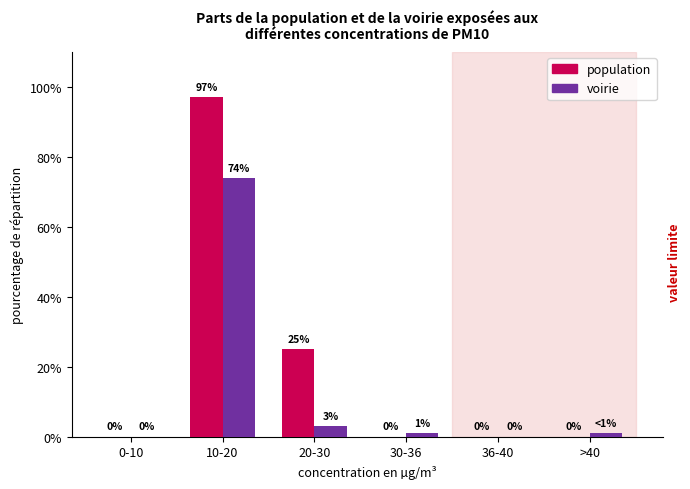

What are all the series names shown in the legend?

population, voirie